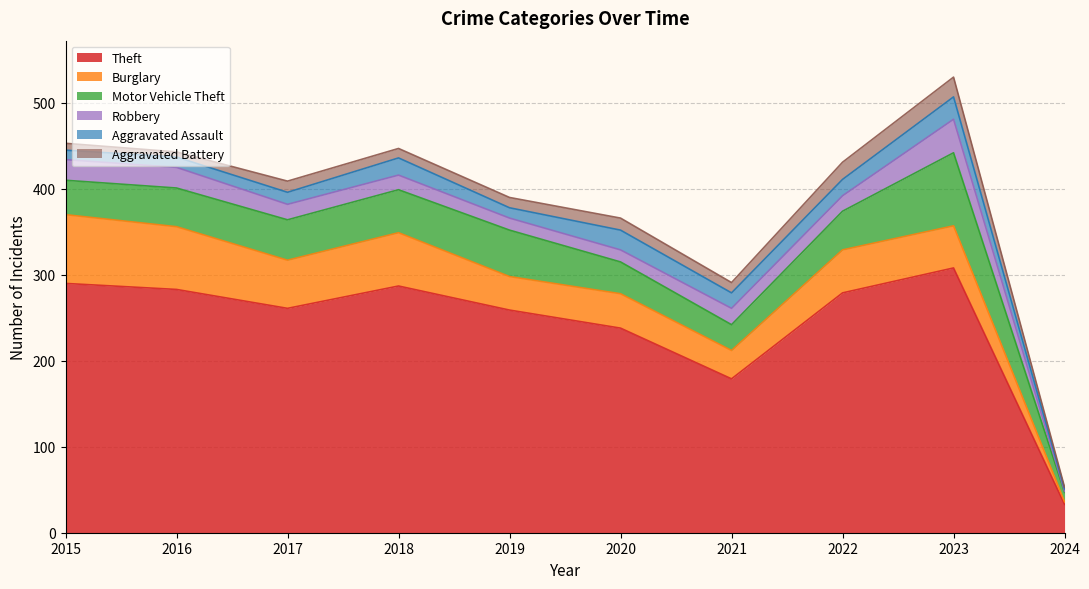

What is the value of the Robbery point at the 7th from the left?

19